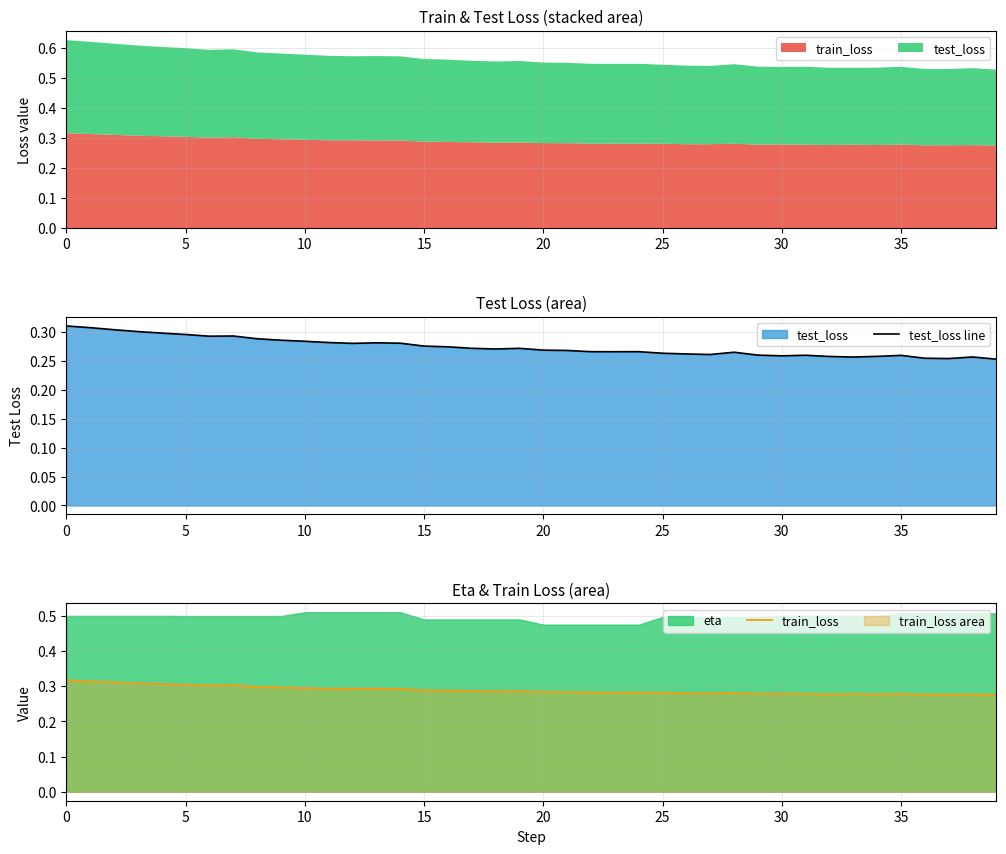

What is the highest value of the test_loss line series?

0.3